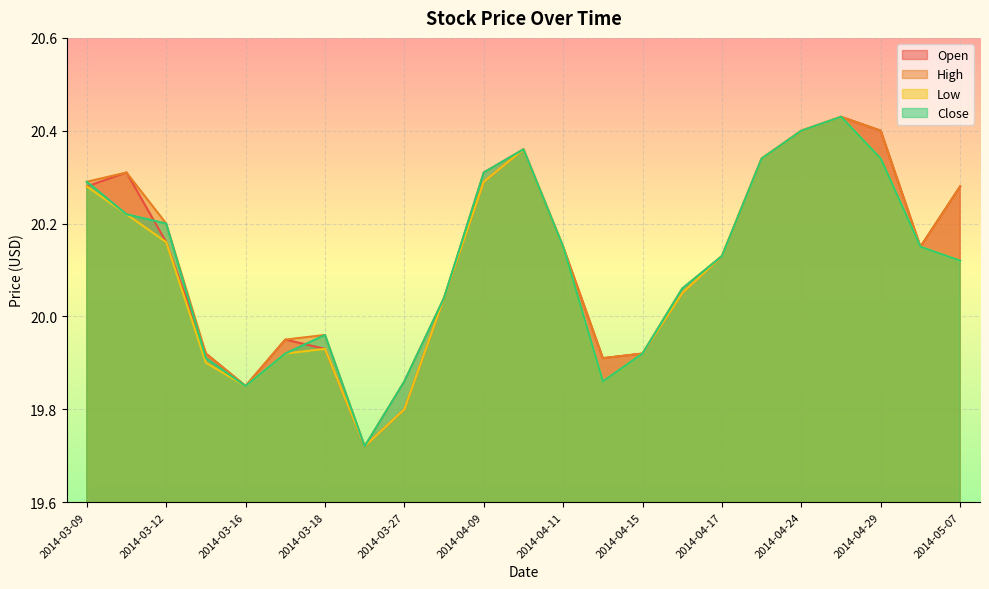

What is the label of the 10th point from the left?

2014-04-02